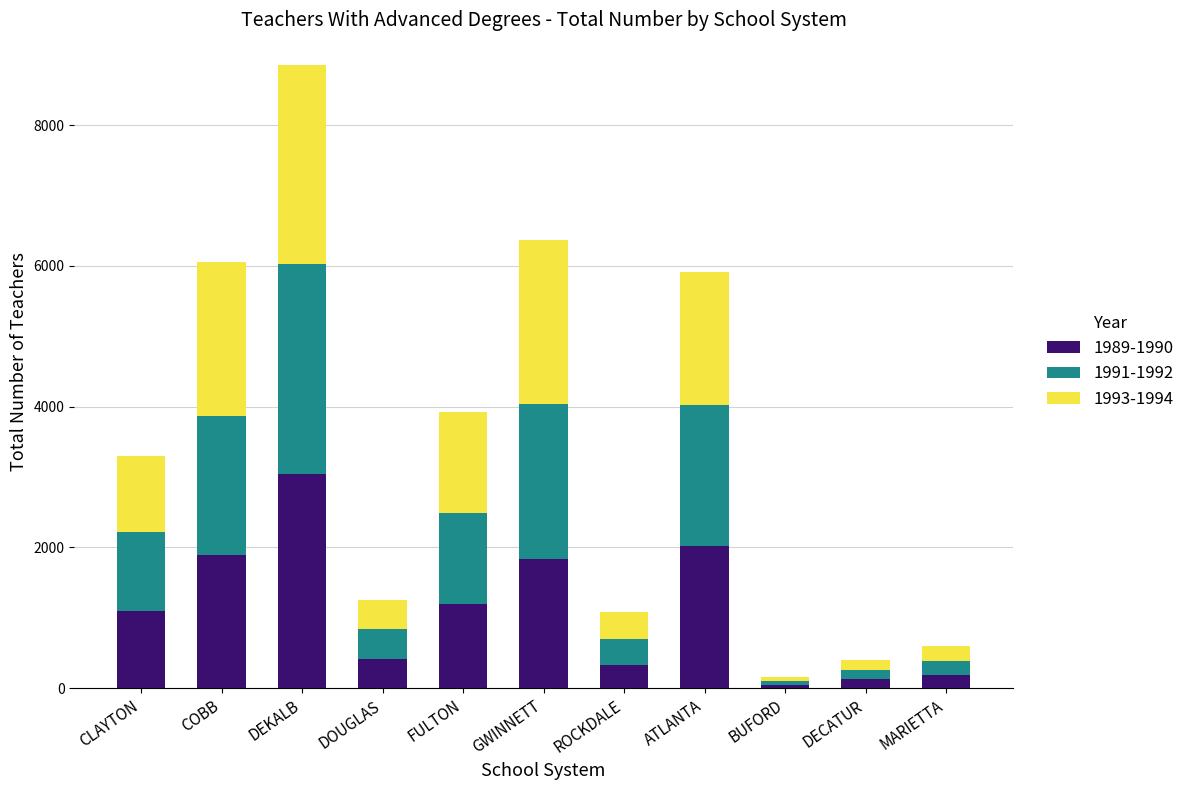

At which label does 1989-1990 reach its peak?

DEKALB